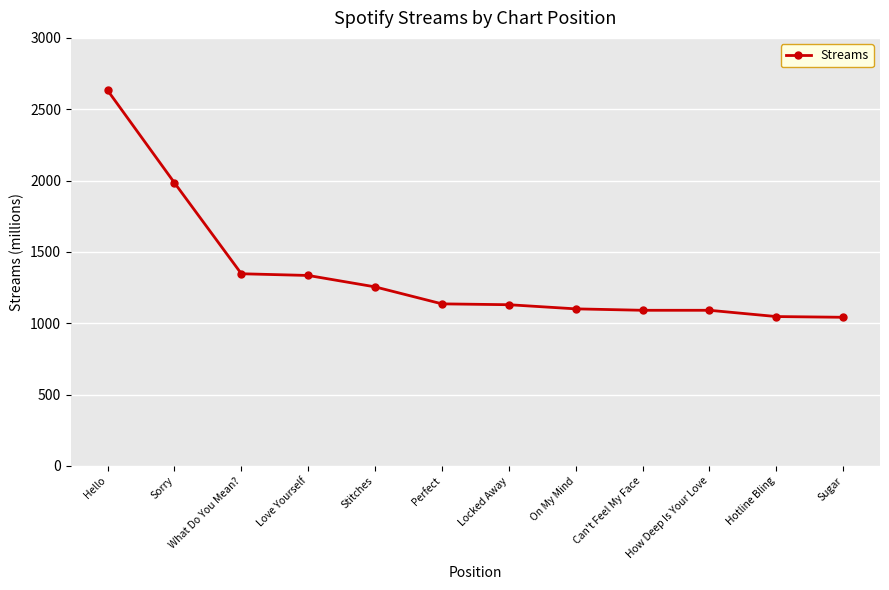

What is the sum of the values at Perfect and How Deep Is Your Love?

2227